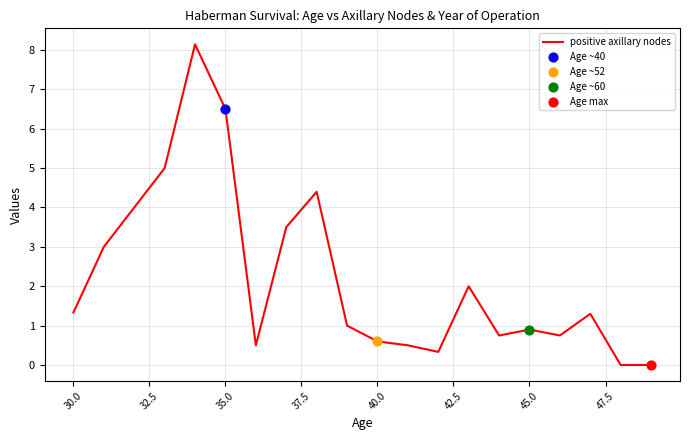

What is the greatest value displayed?

8.1